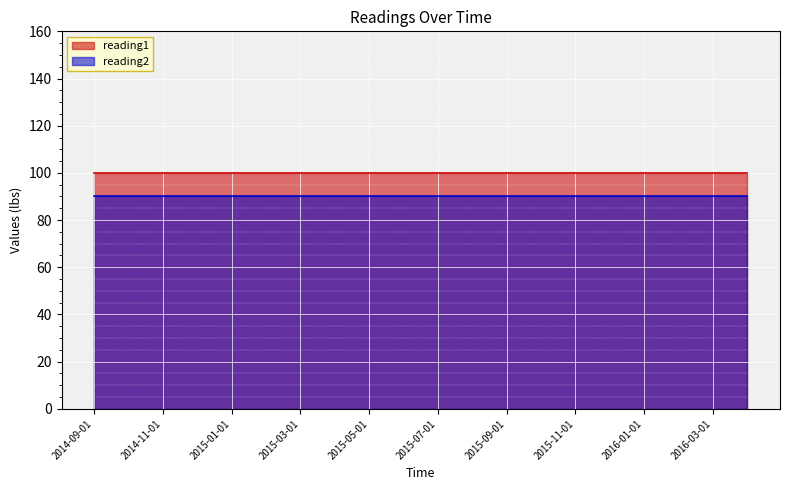

What are all the series names shown in the legend?

reading1, reading2